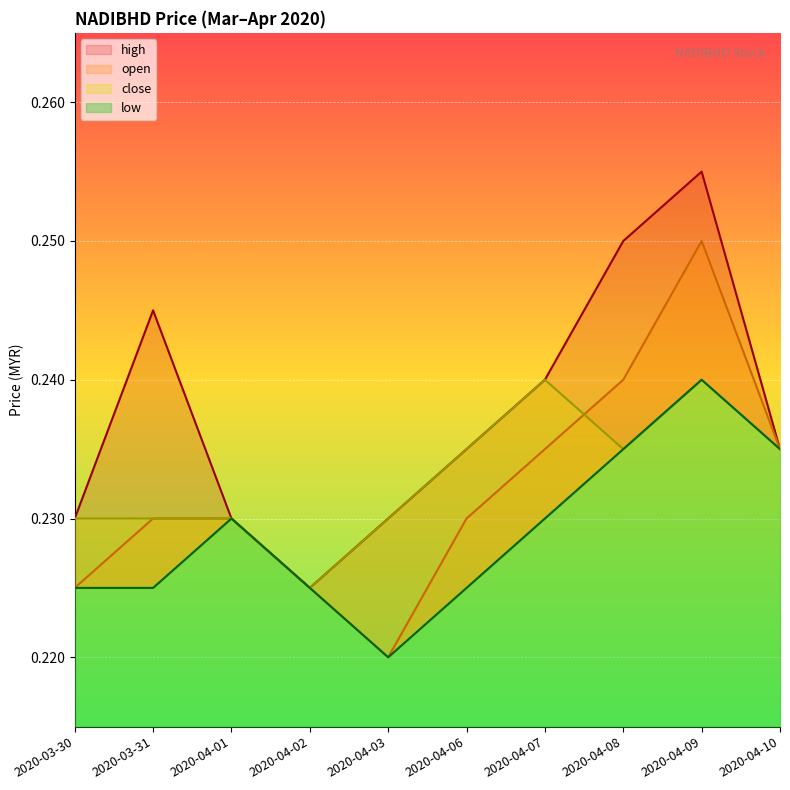

What is the minimum value for low?

0.2